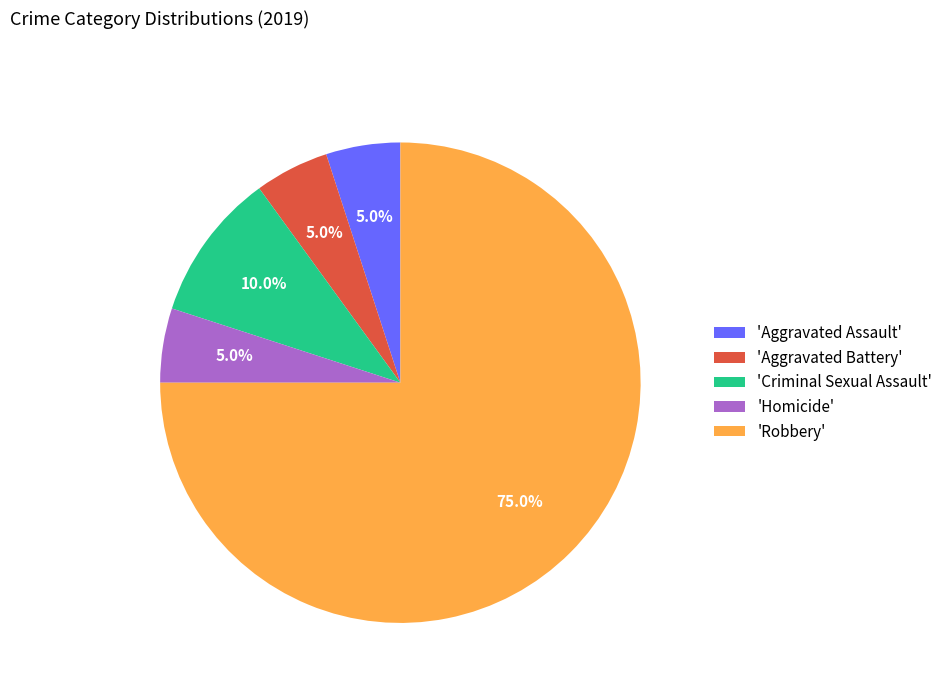

Which category has the biggest portion of the pie?

'Robbery'